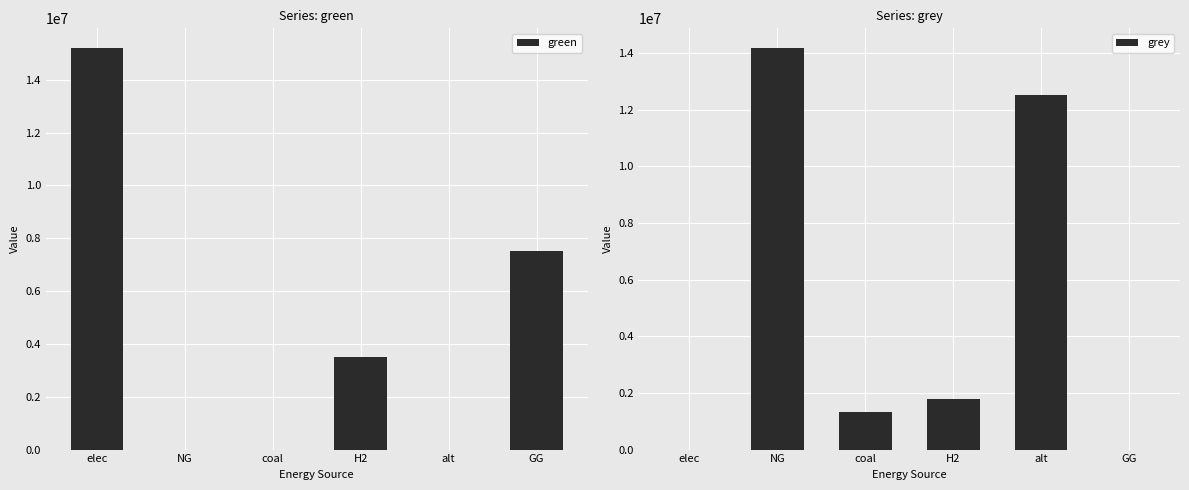

At how many categories does at least one series exceed 5807359?

4